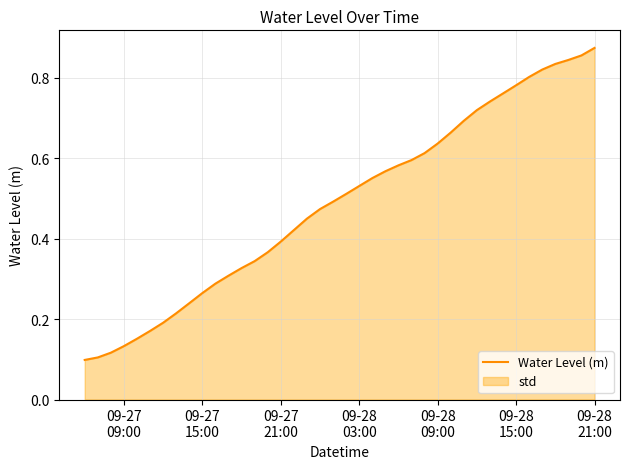

What is the average value?

0.5